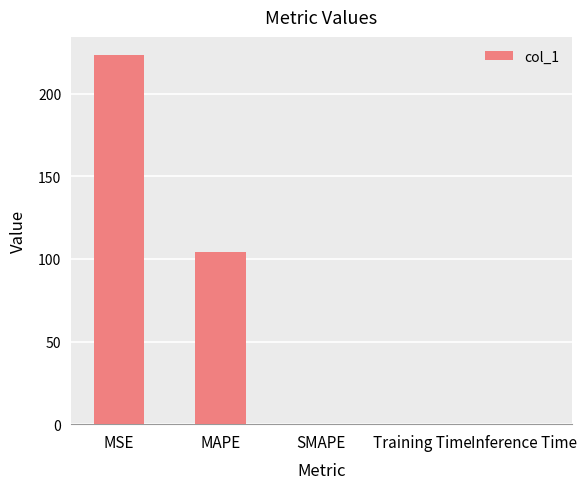

True or false: the data shows 0.0 at Inference Time.

True